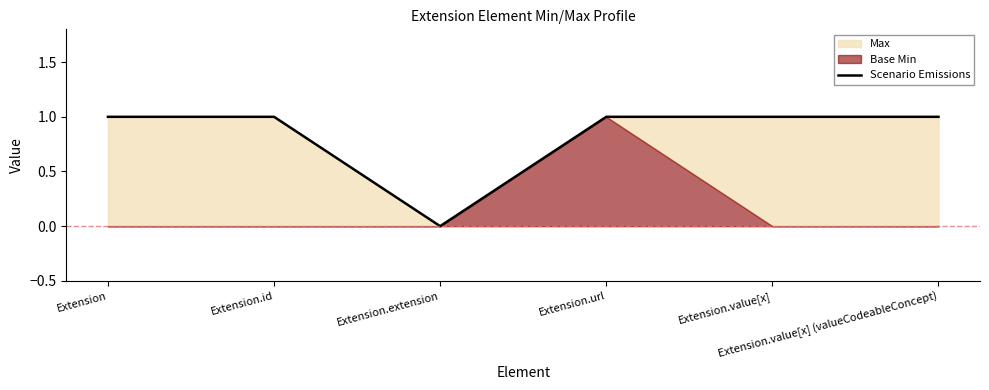

How many points are lower than both their immediate neighbors (excluding endpoints)?

1